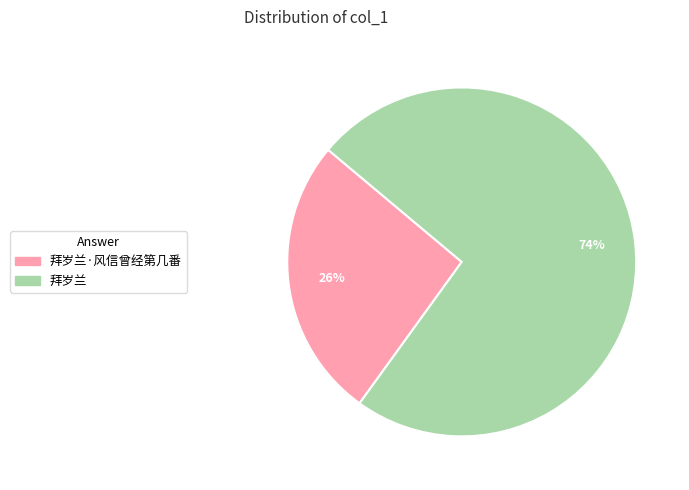

How many slices are in this pie chart?

2